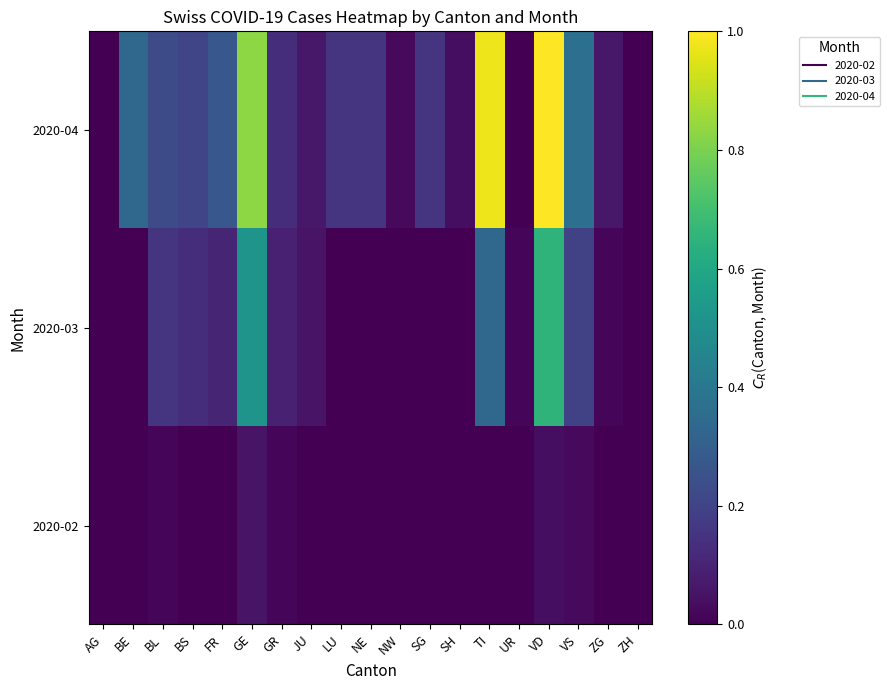

Between FR and UR, which series saw the biggest shift?

2020-04